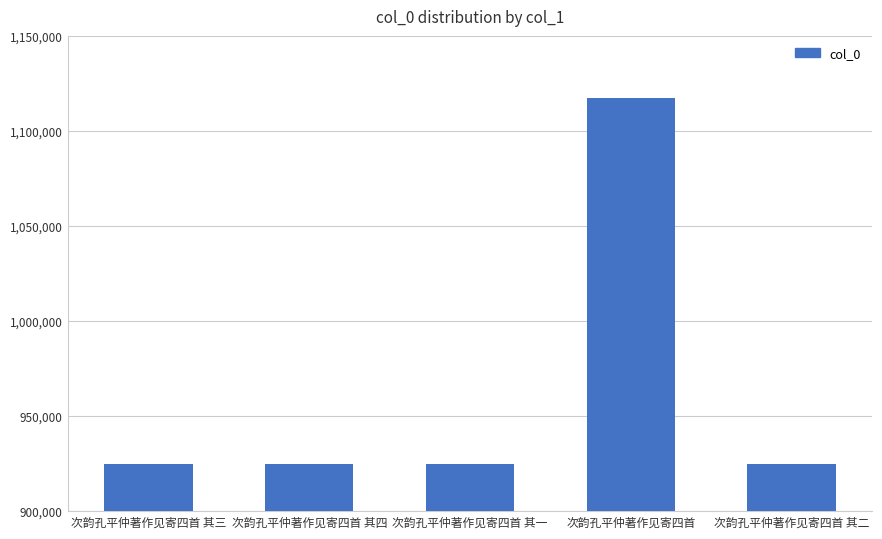

At which category does the chart reach its peak across all series?

次韵孔平仲著作见寄四首